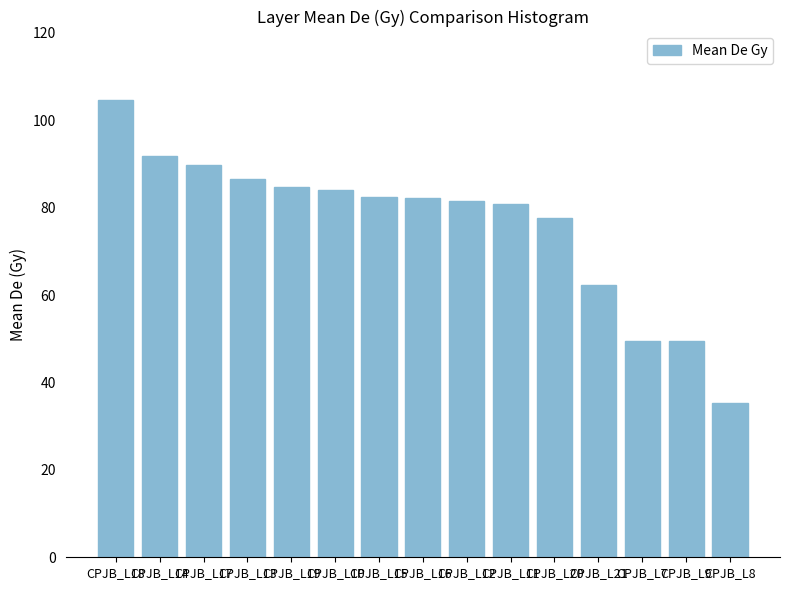

Does the chart contain any negative values?

No